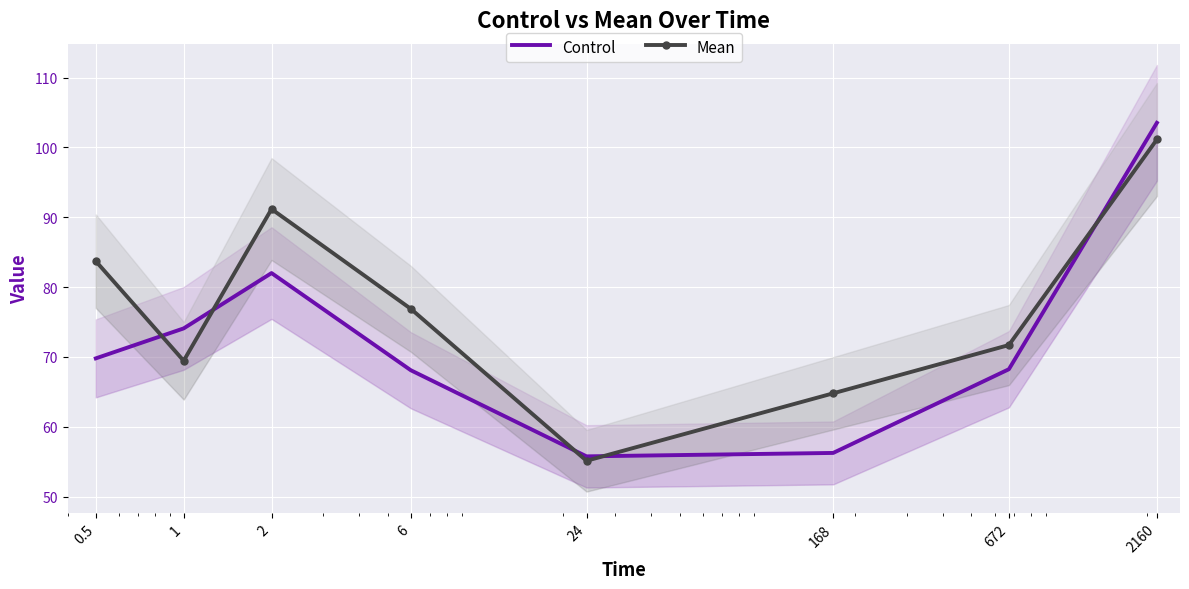

Rank the series at 6 from highest to lowest value.

Mean, Control